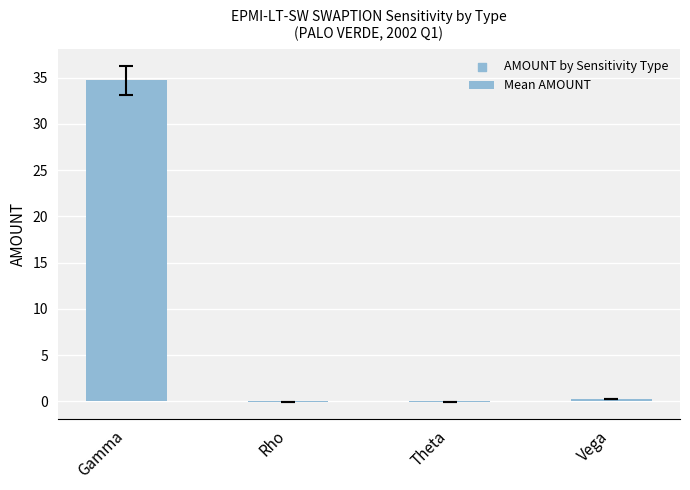

What is the change in value from Rho to Vega?

+0.3